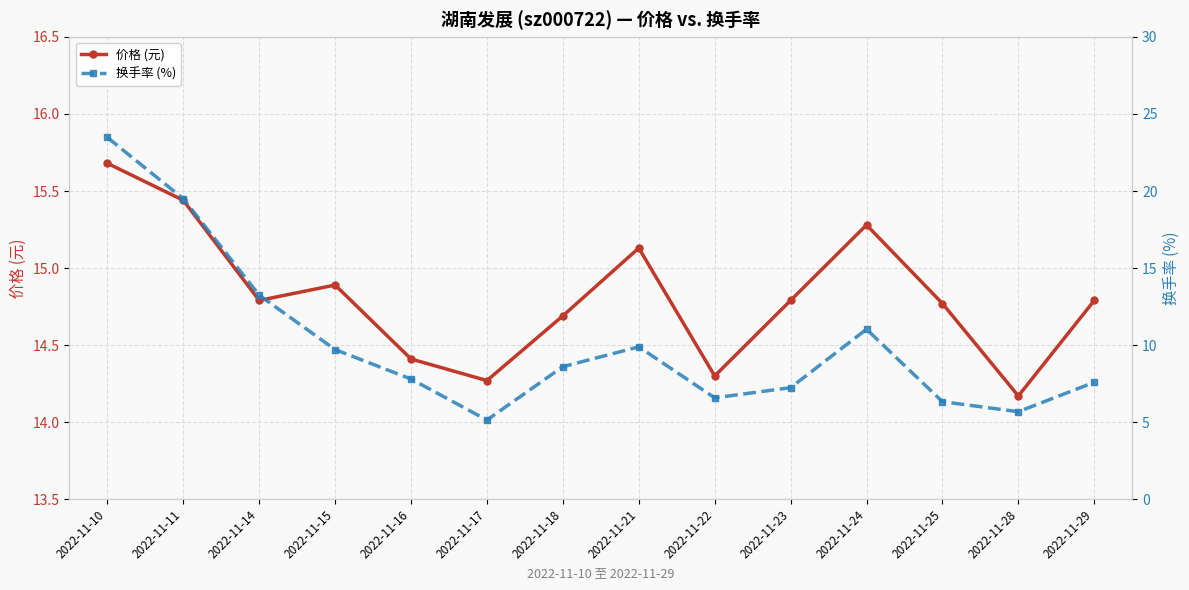

List the labels in order of 价格 (元) value, smallest first.

2022-11-28, 2022-11-17, 2022-11-22, 2022-11-16, 2022-11-18, 2022-11-25, 2022-11-14, 2022-11-23, 2022-11-29, 2022-11-15, 2022-11-21, 2022-11-24, 2022-11-11, 2022-11-10